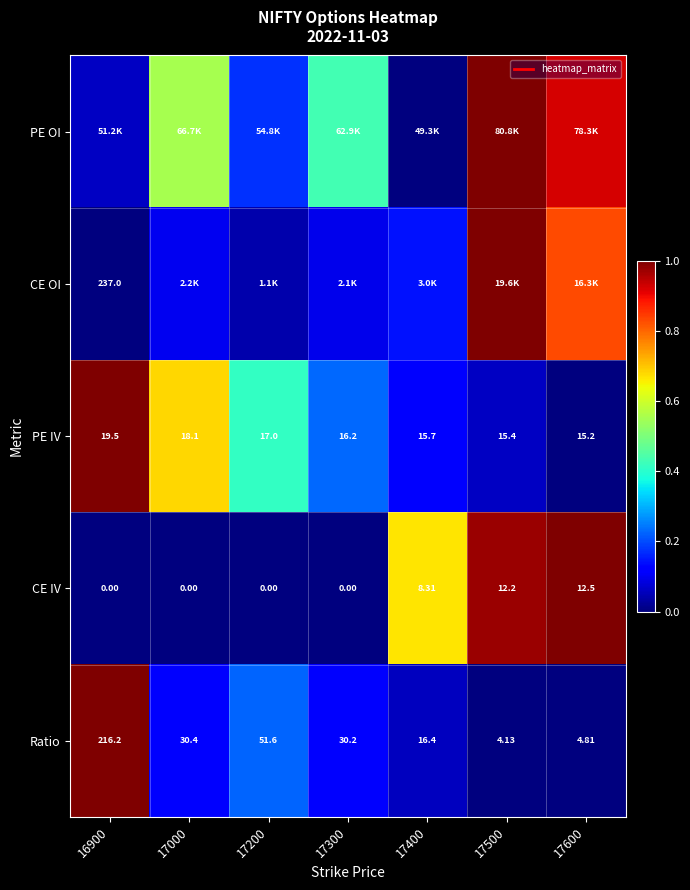

True or false: PE IV has a value of 1.4 at 16900.

False